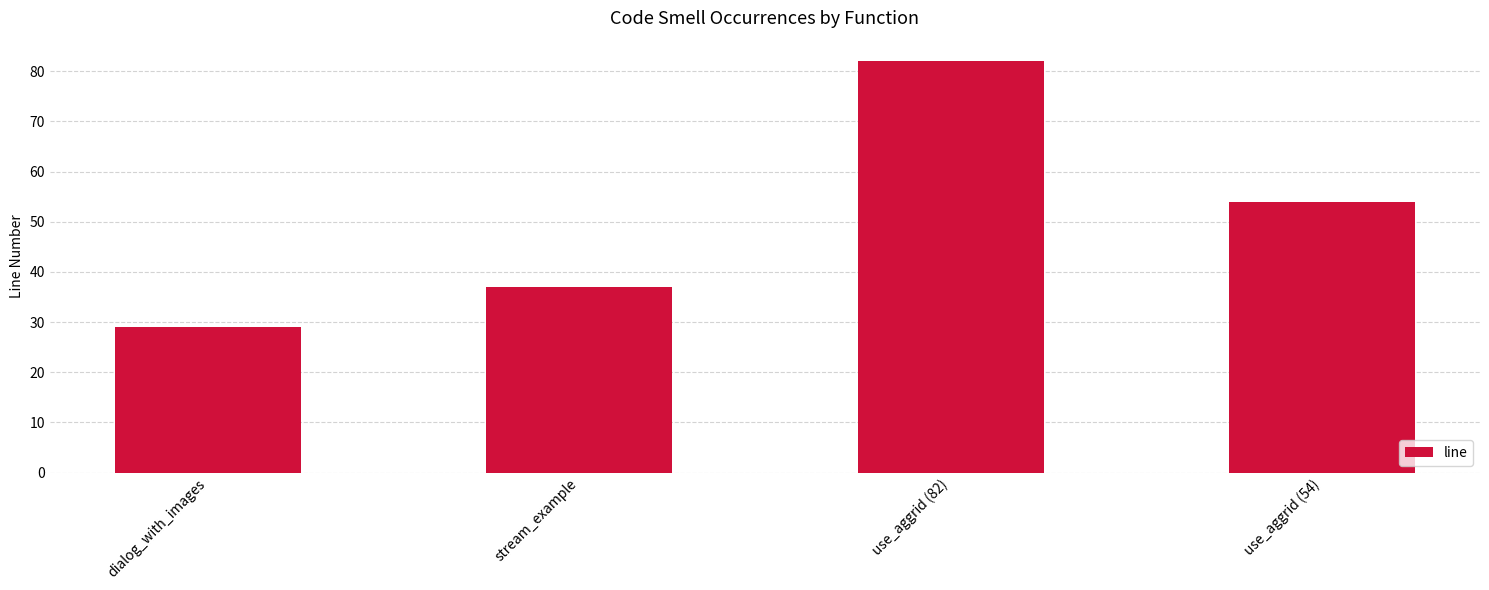

Does the chart contain any negative values?

No